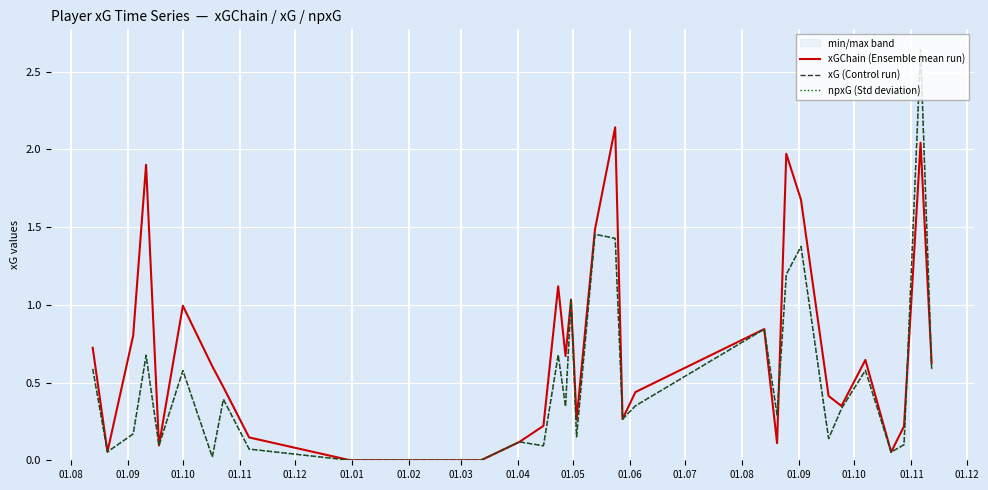

Count the number of categories in the chart.

32